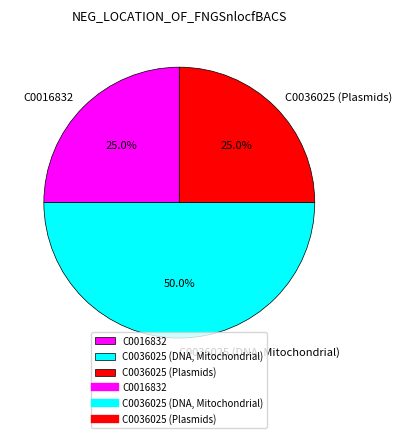

What percentage is the C0016832 slice, to the nearest percent?

25%